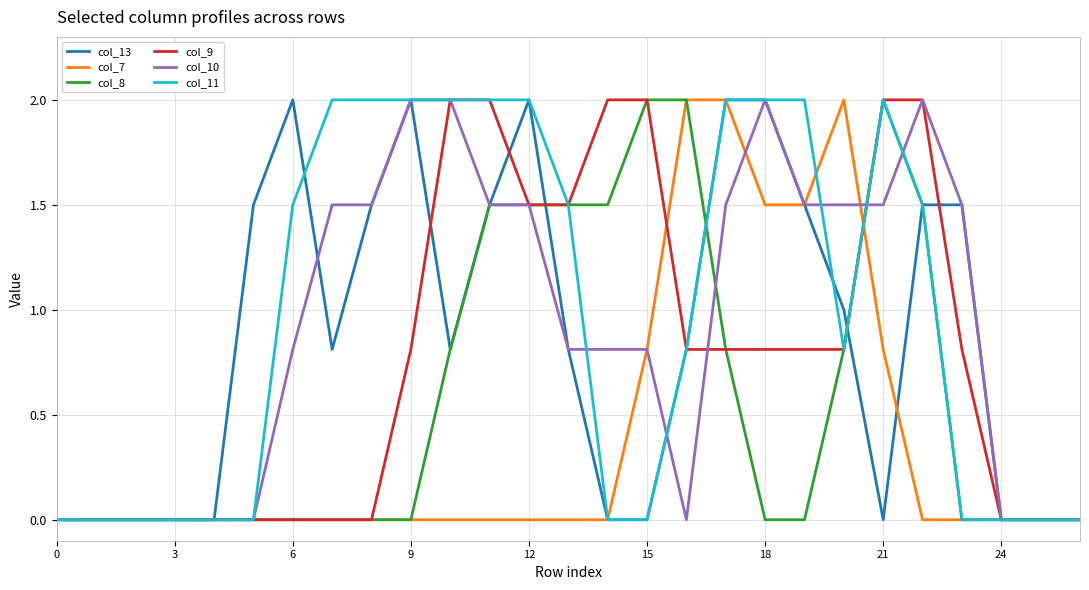

What is the maximum value shown in the chart?

2.0